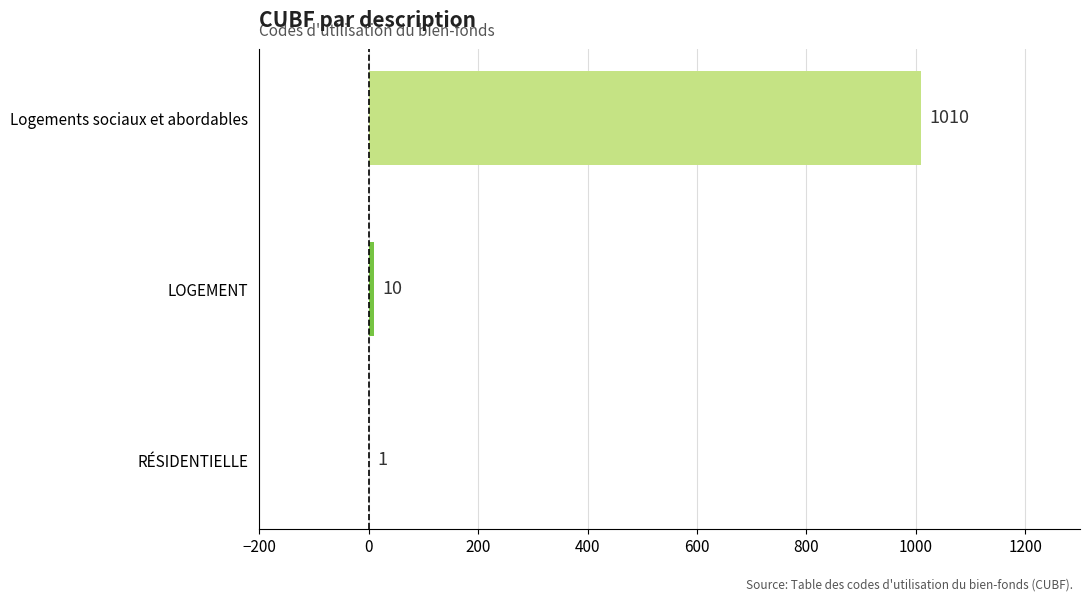

The value at RÉSIDENTIELLE is 1. True or false?

True